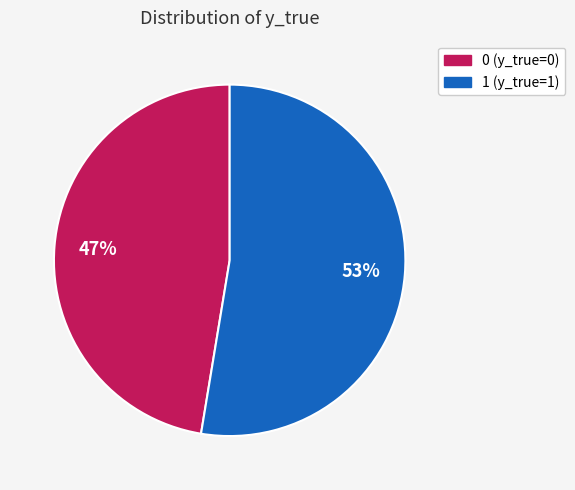

Is 1 the majority of the pie?

Yes